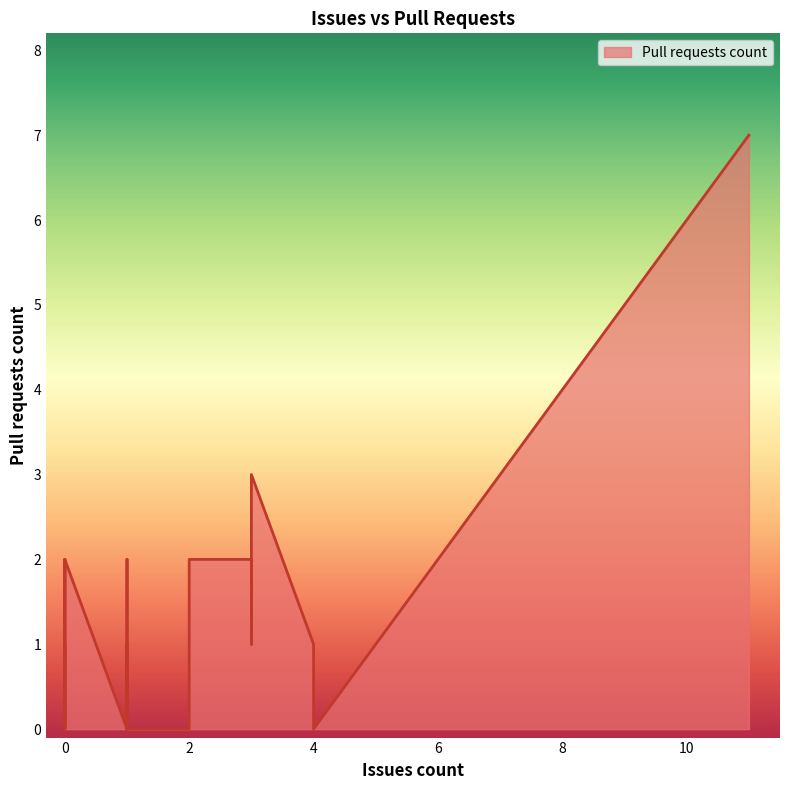

At which category does the chart reach its minimum across all series?

1